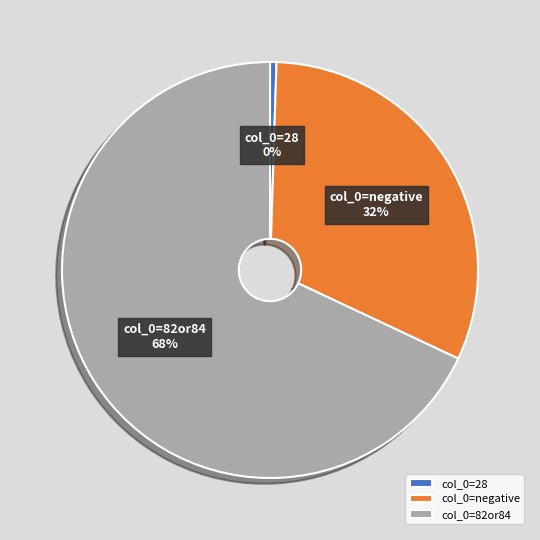

Which slice is the largest?

col_0=82or84